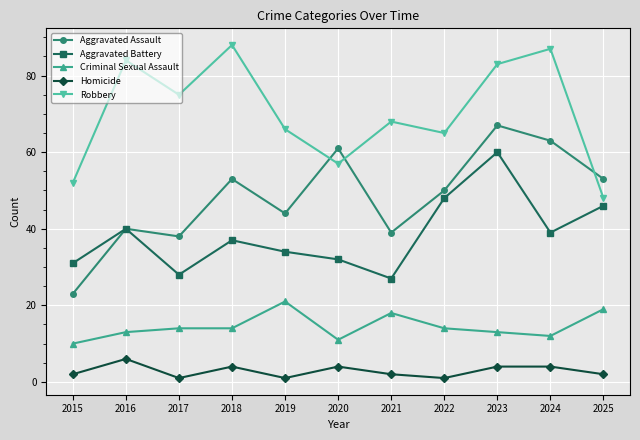

What is the difference between the highest and lowest values at 2025?

51